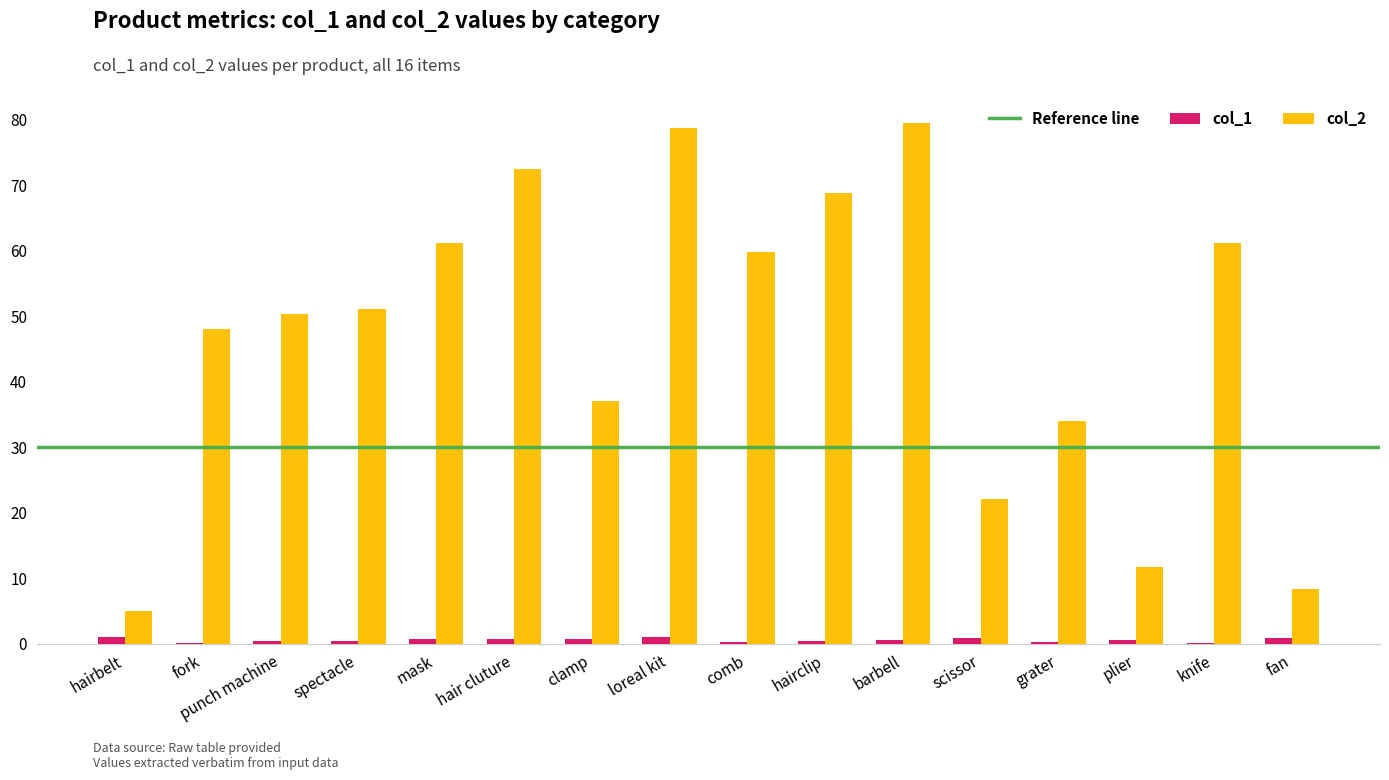

At which category does the chart reach its peak across all series?

barbell